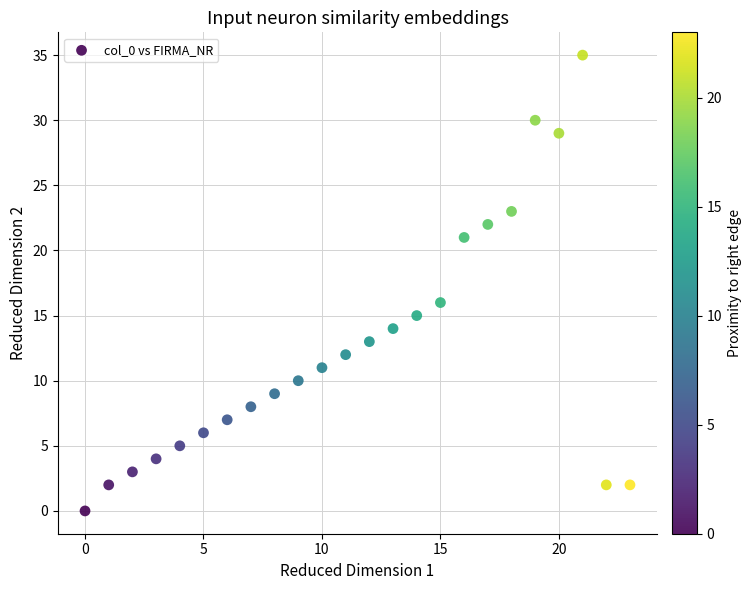

What is the range of Y values (max minus min)?

35